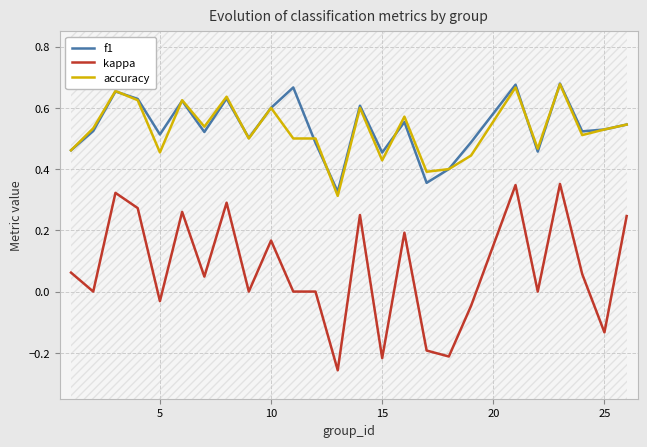

At how many categories does at least one series exceed 0?

25